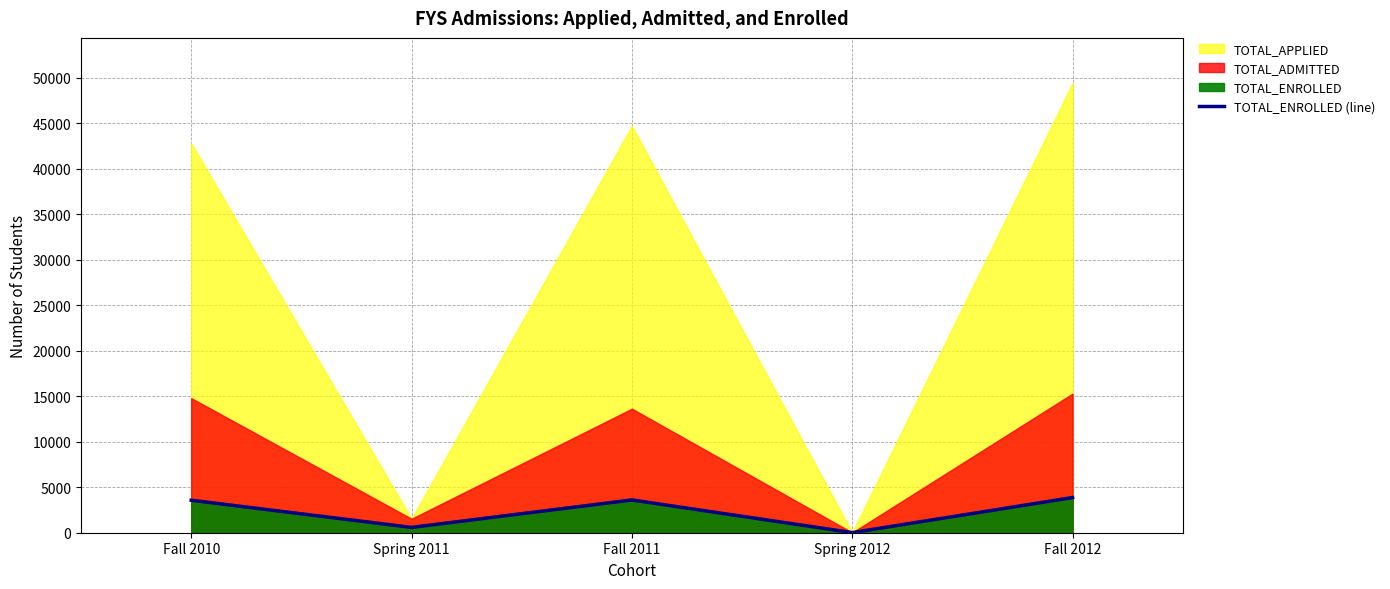

Reading right to left, extract all data points from this chart.

3870	14	3603	585	3573